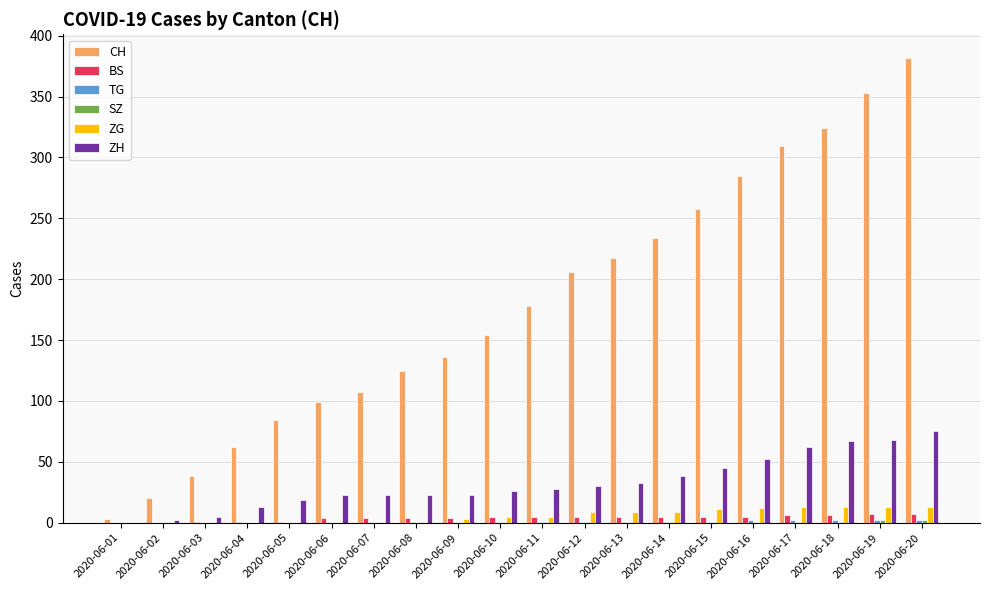

The ZG series shows 9 at 2020-06-12. True or false?

True